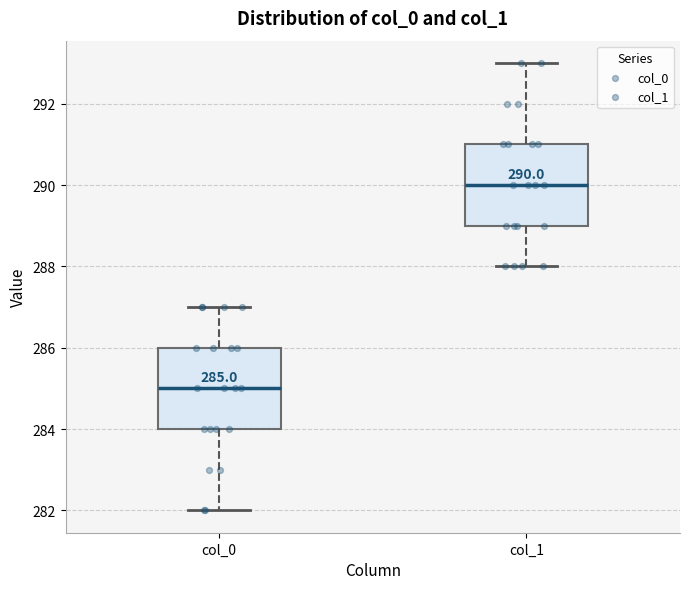

Which box has the highest median line?

col_1